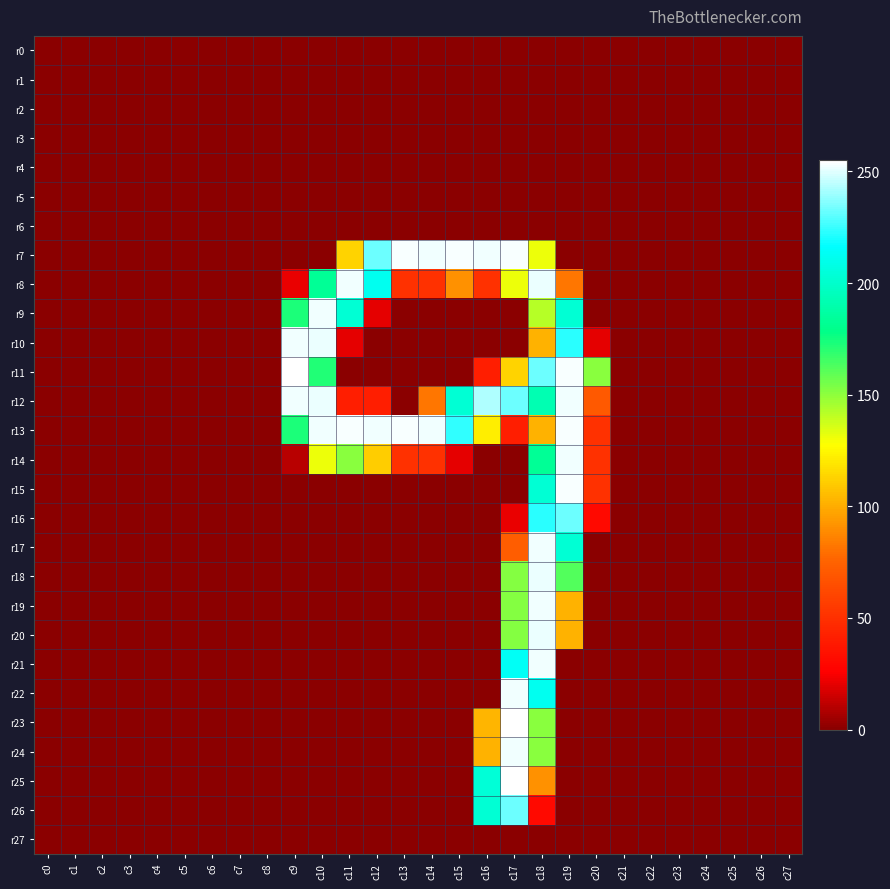

At which category is the sum across all series the highest?

c18